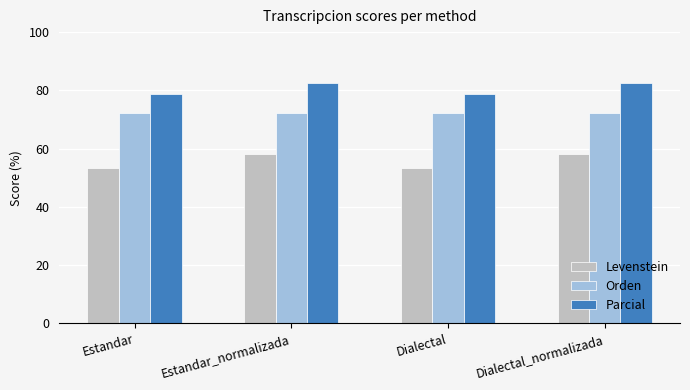

What is the total value across all series at Dialectal?

204.5